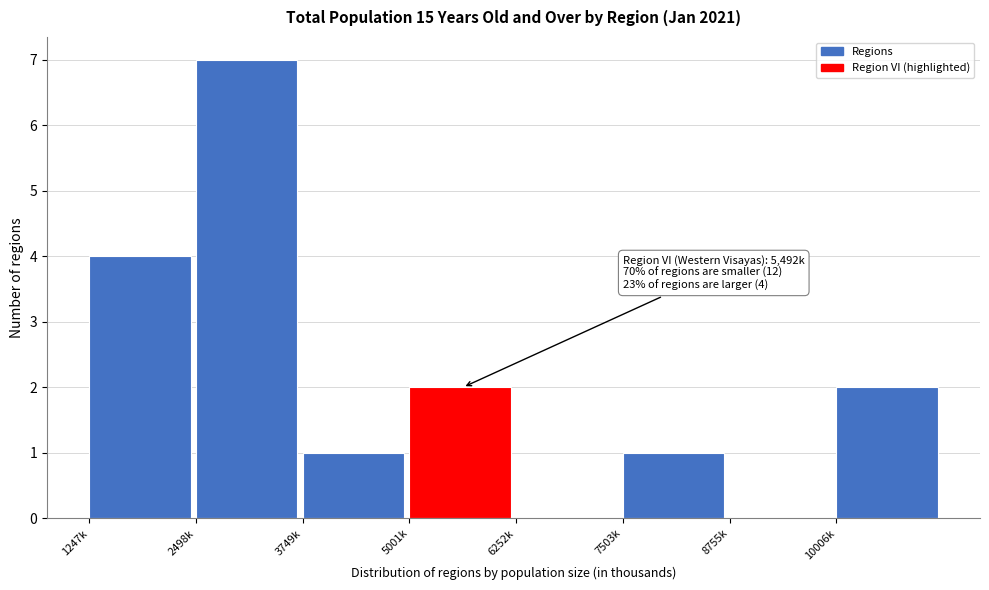

Reading left to right, list all the values displayed in this chart.

1247k=4	2498k=7	3749k=1	5001k=2	6252k=0	7503k=1	8755k=0	10006k=2